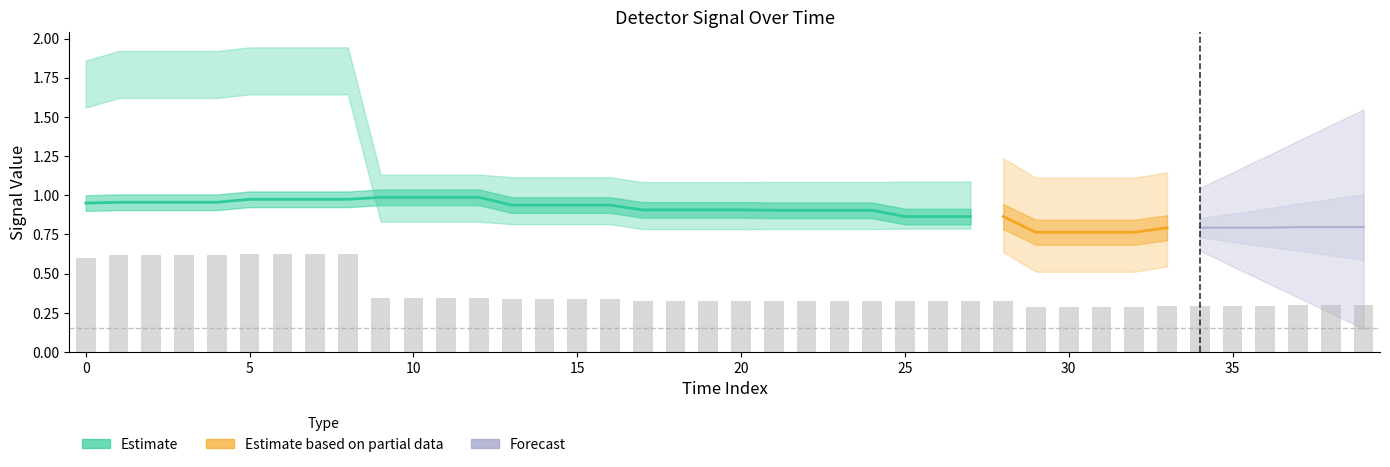

How many groups of bars are there?

40